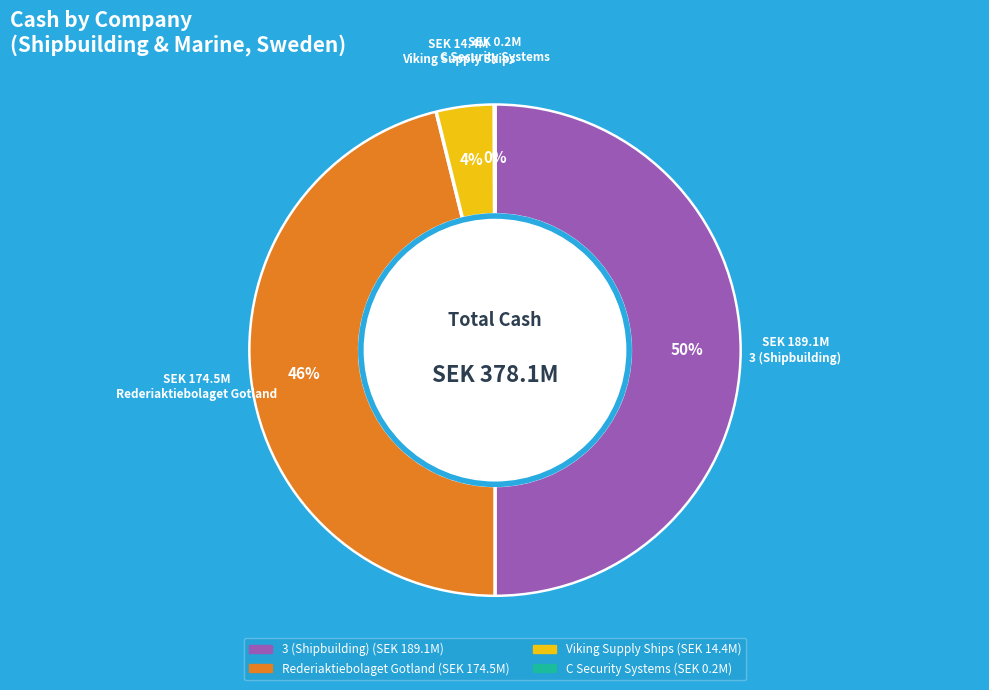

To the nearest percent, what is the average slice percentage?

25%